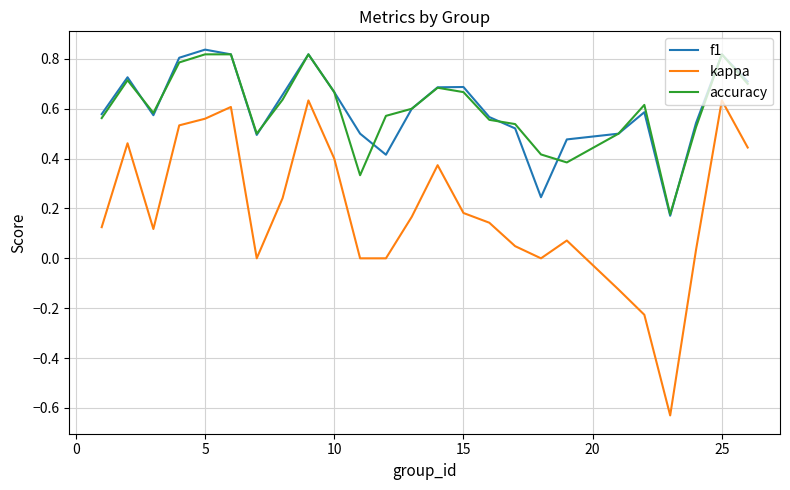

Count the number of data series in this chart.

3